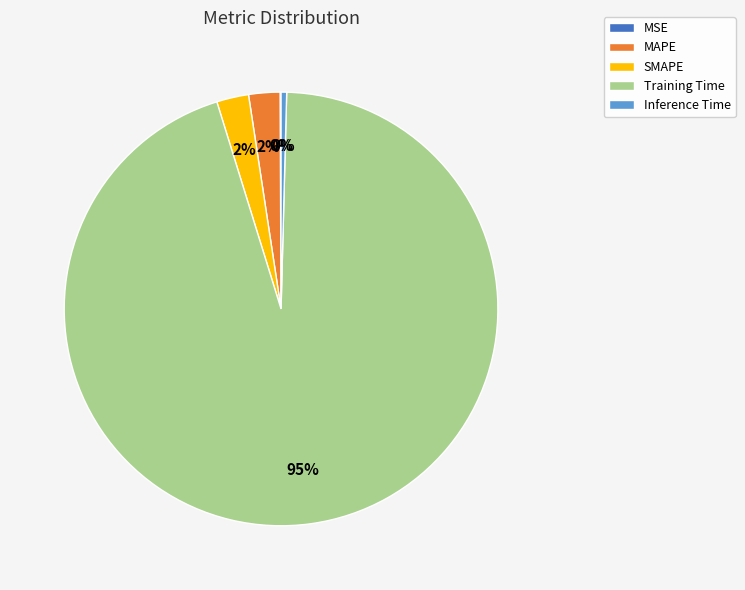

Is there a majority slice in this chart?

Yes